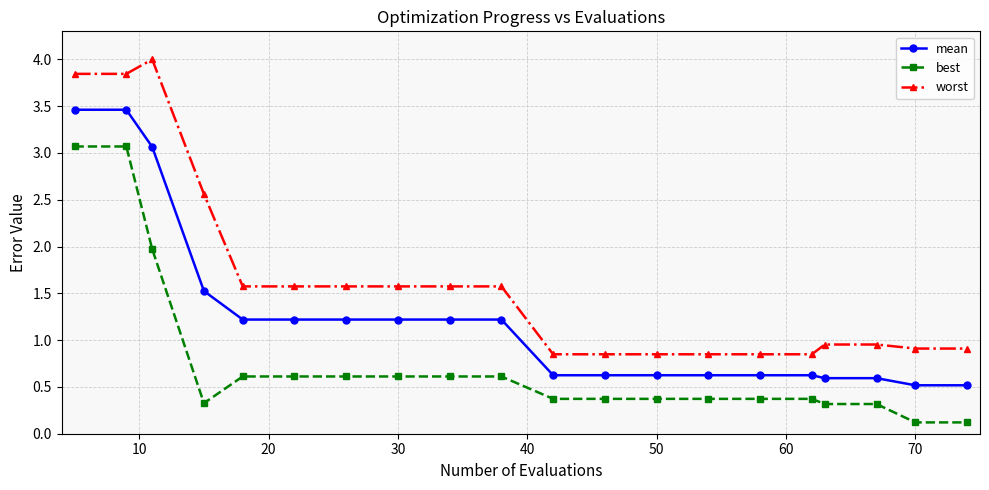

True or false: mean and worst intersect in this chart.

False